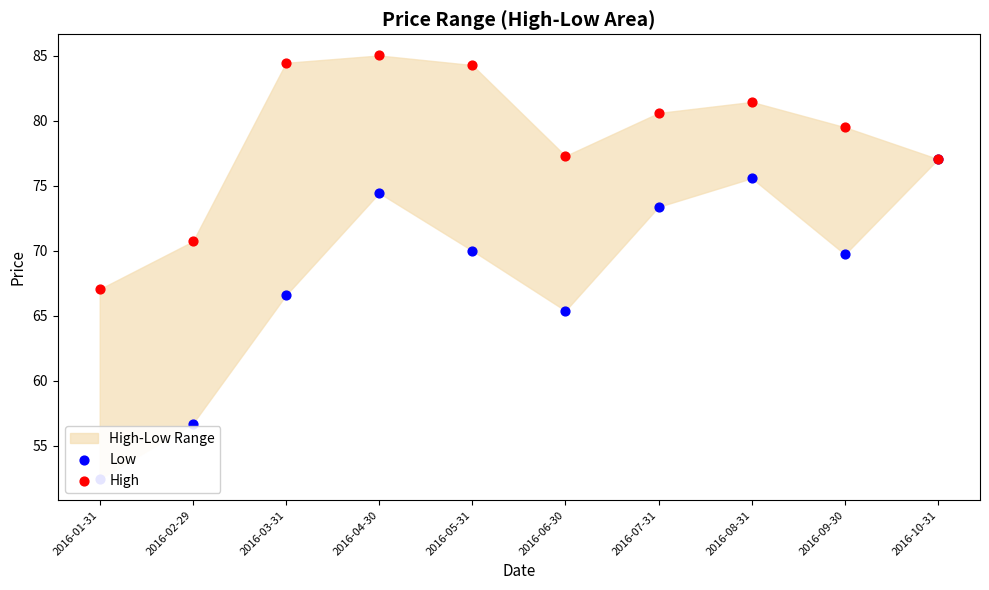

Is the value of High at 2016-03-31 greater than the value of Low at 2016-03-31?

Yes